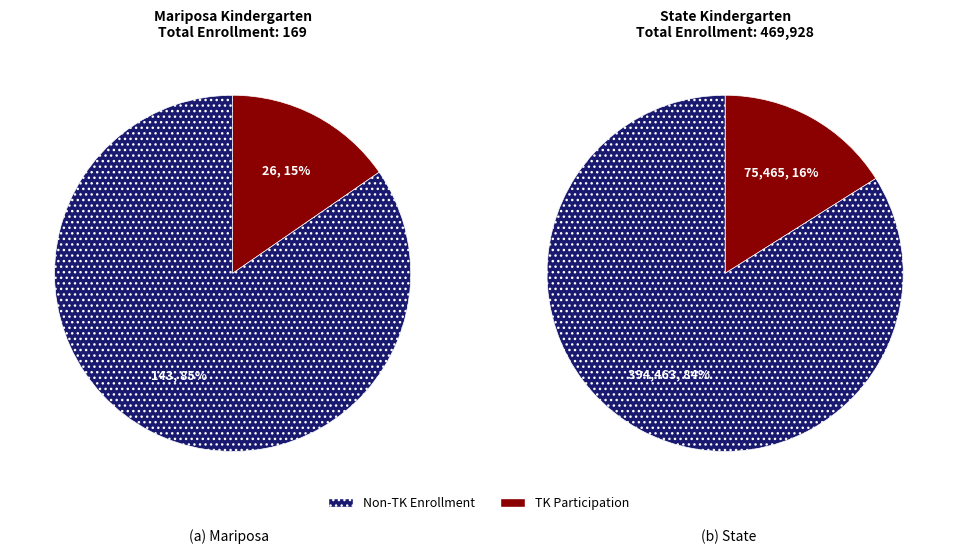

How many segments does this pie chart have?

2